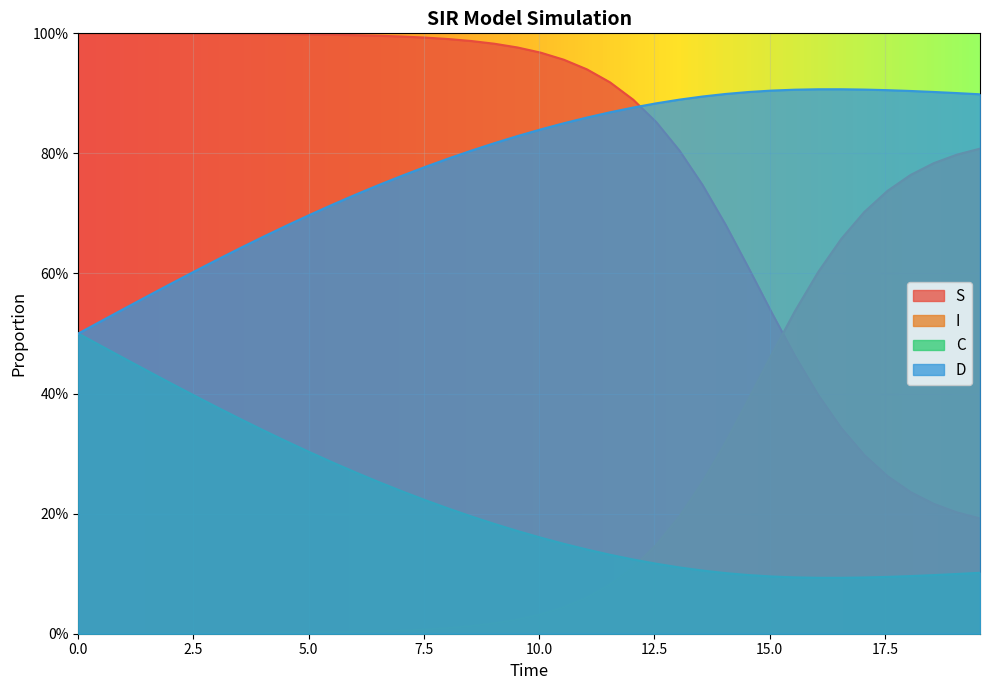

What is the sum of all C values?

8.6